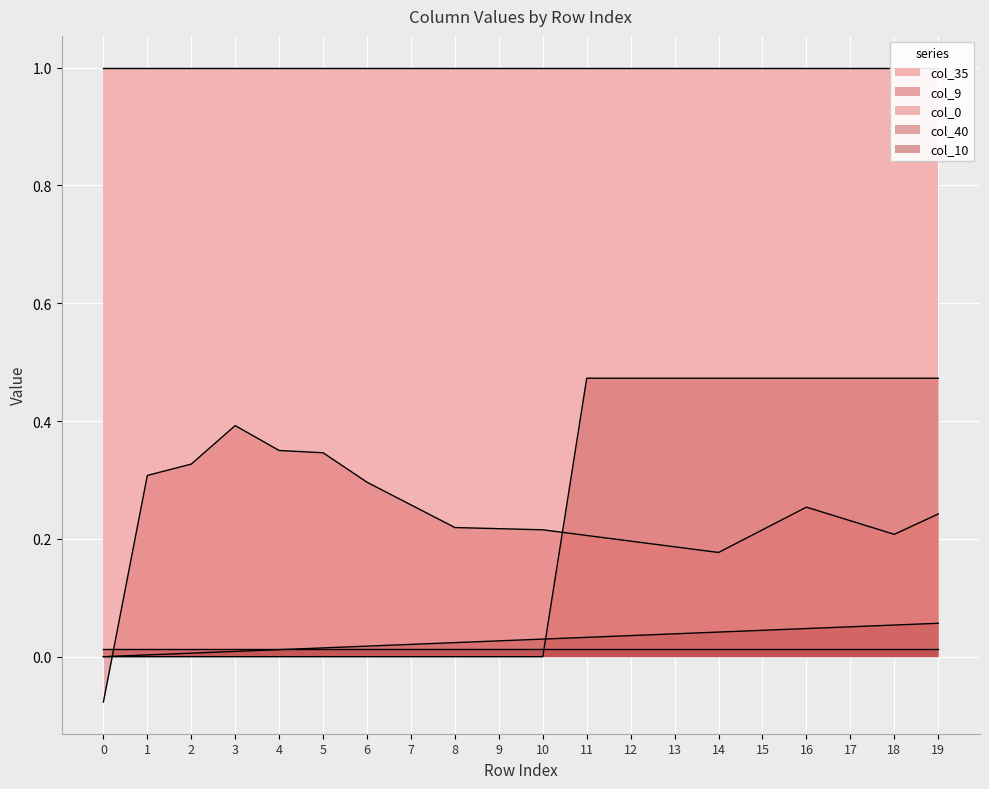

True or false: col_40 has a value of 0.0 at 4.

False